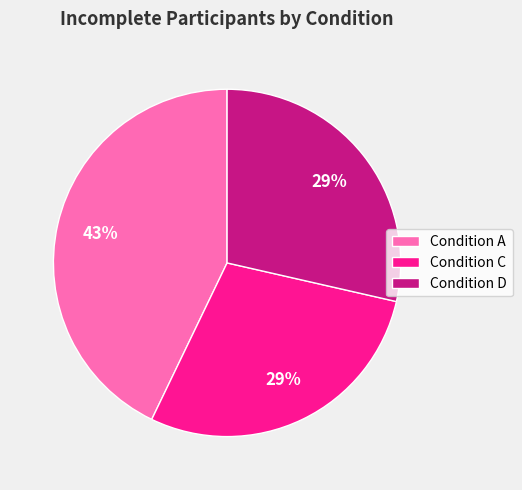

To the nearest percent, what is the average slice percentage?

33%